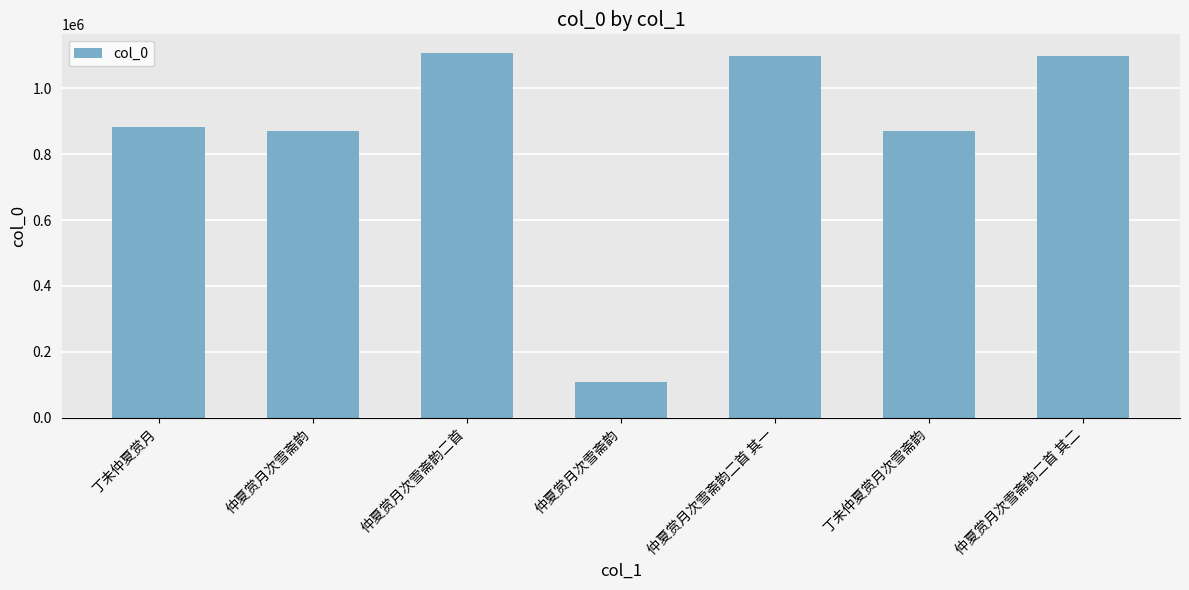

The value at 丁未仲夏赏月次雪斋韵 is 870286. True or false?

True